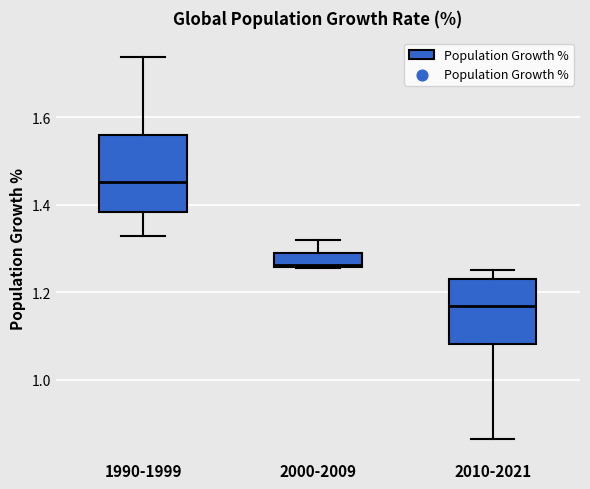

Reading left to right, transcribe this box plot: for each box, give where its median line is, the range the box spans, and where its two whiskers end, as read against the y-axis. The values are not printed on the chart, so give them approximately, as read against the axis.

1990-1999: median 1.46, box 1.38 to 1.56, whiskers 1.32 to 1.74
2000-2009: median 1.26, box 1.26 to 1.30, whiskers 1.26 to 1.32
2010-2021: median 1.16, box 1.08 to 1.24, whiskers 0.86 to 1.26